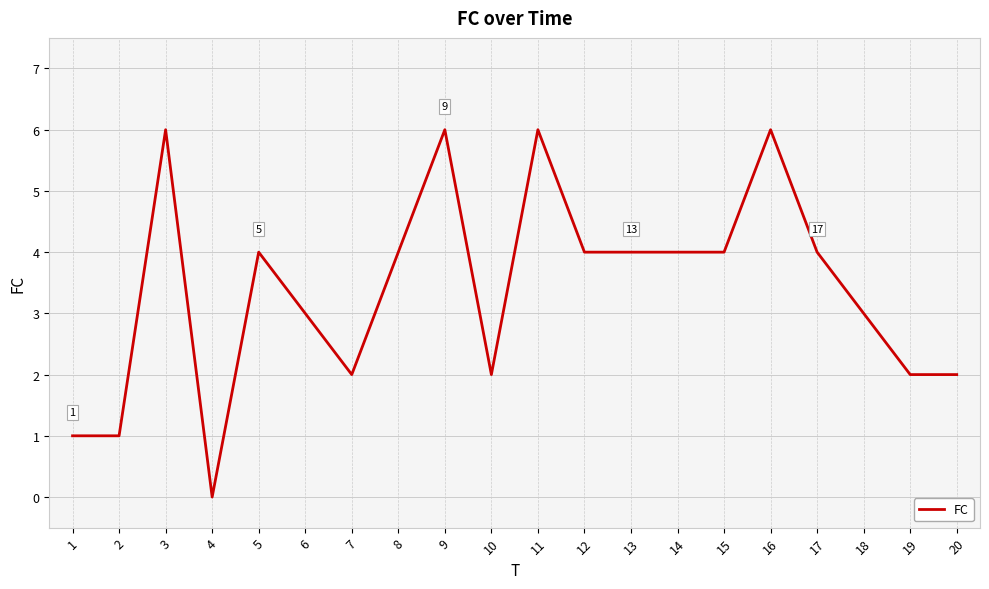

Which label corresponds to the smallest value in the chart?

4